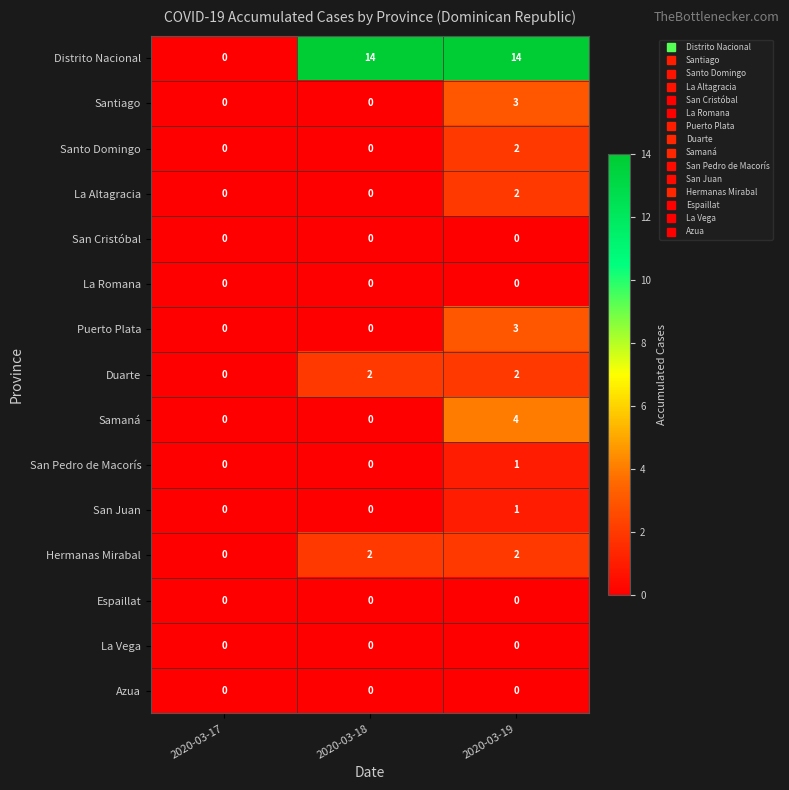

At which category is the sum across all series the highest?

2020-03-19